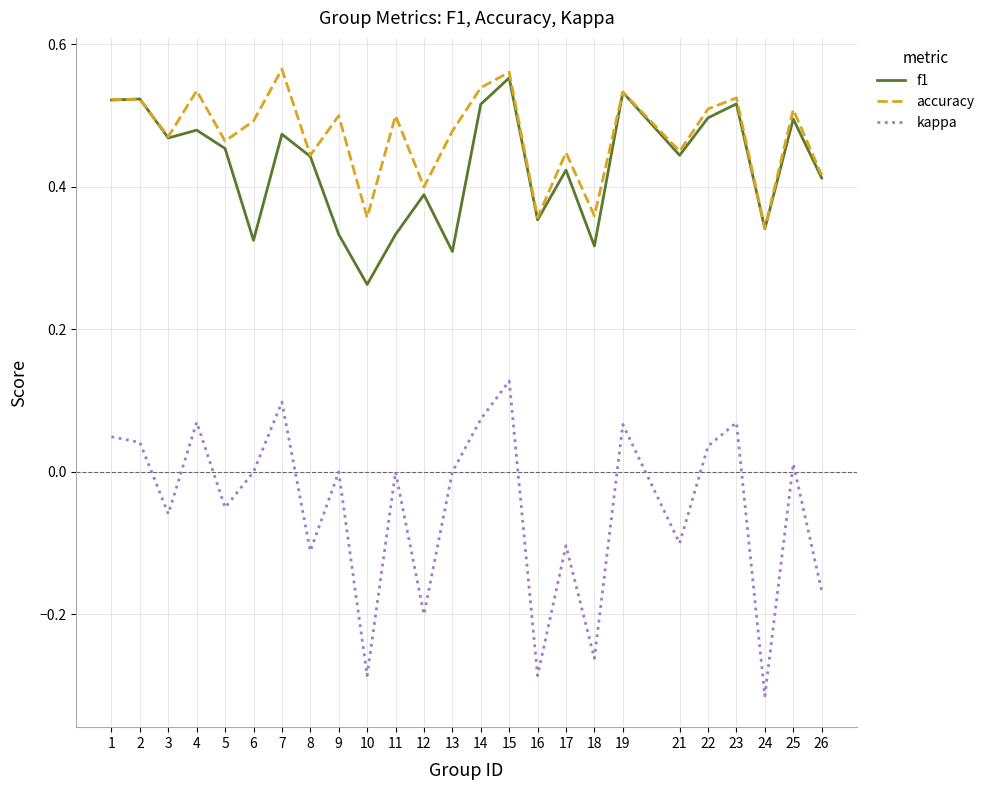

Which series has the largest range (max minus min)?

kappa